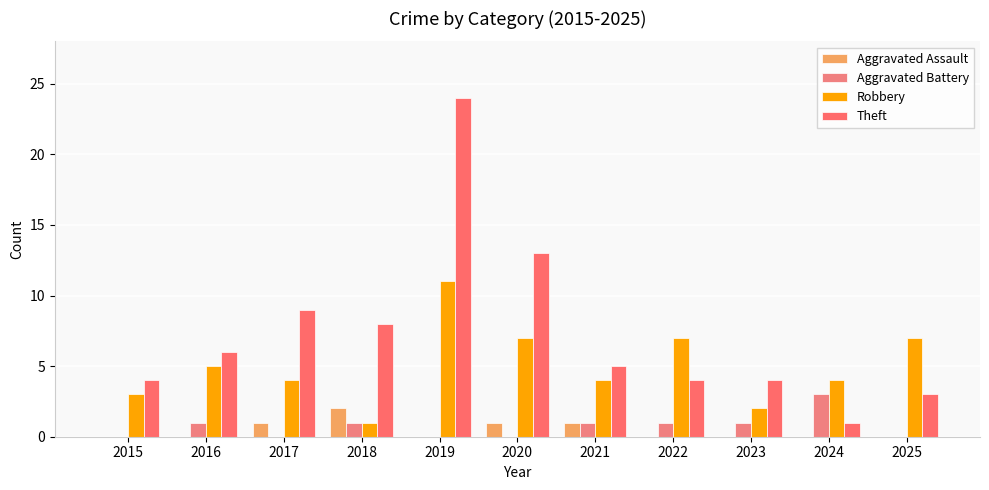

Rank the categories by Theft value from highest to lowest.

2019, 2020, 2017, 2018, 2016, 2021, 2015, 2022, 2023, 2025, 2024